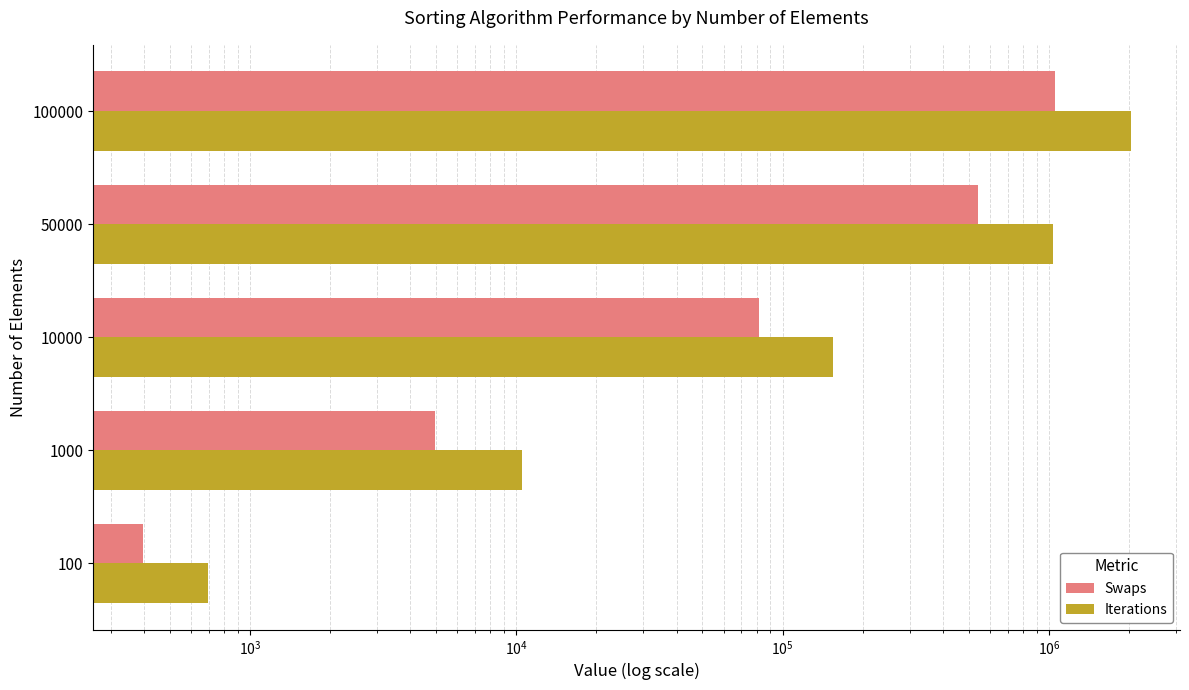

Does the chart contain stacked bars?

No